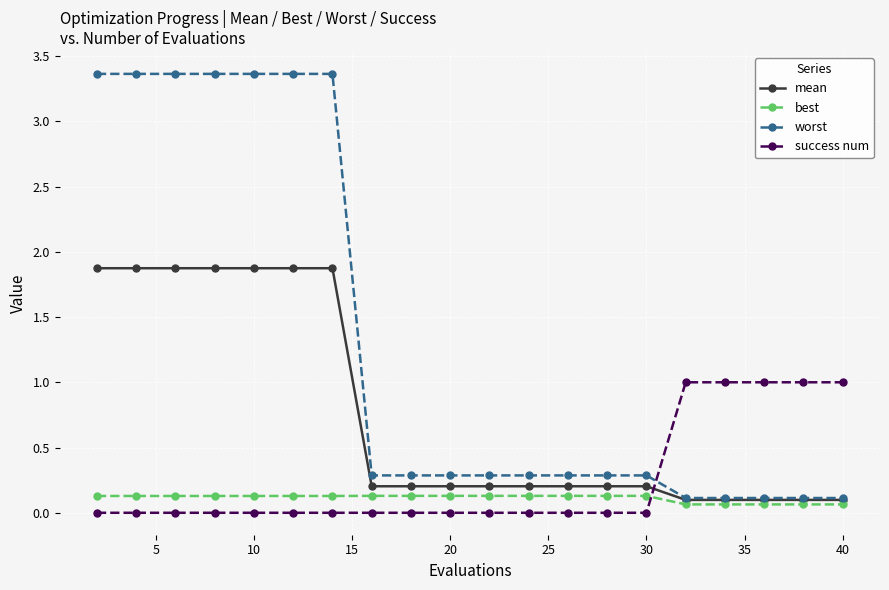

What is the greatest value displayed?

3.4